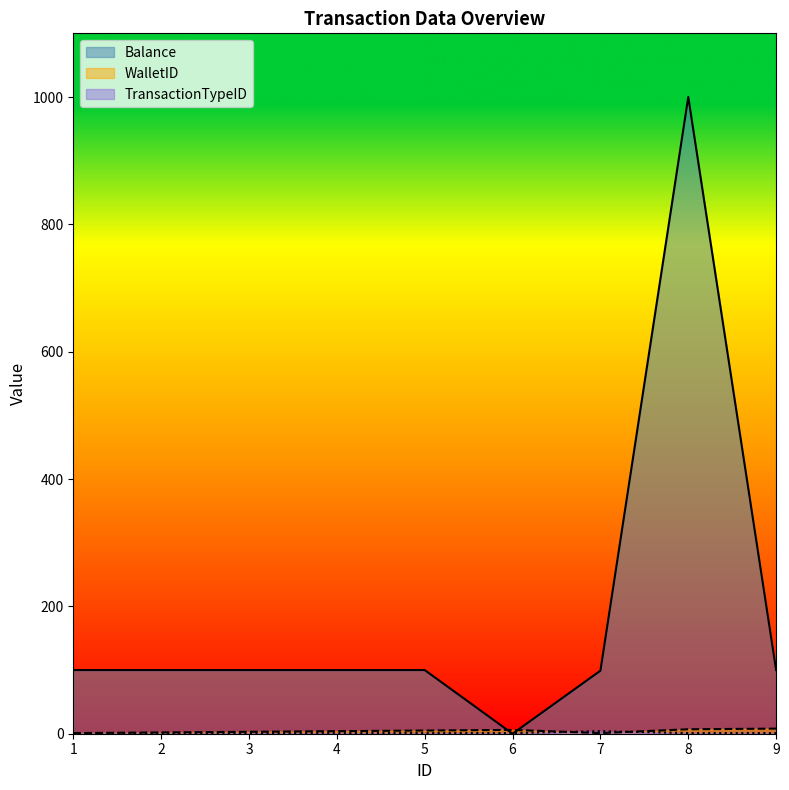

At which category does WalletID reach its first local valley?

7